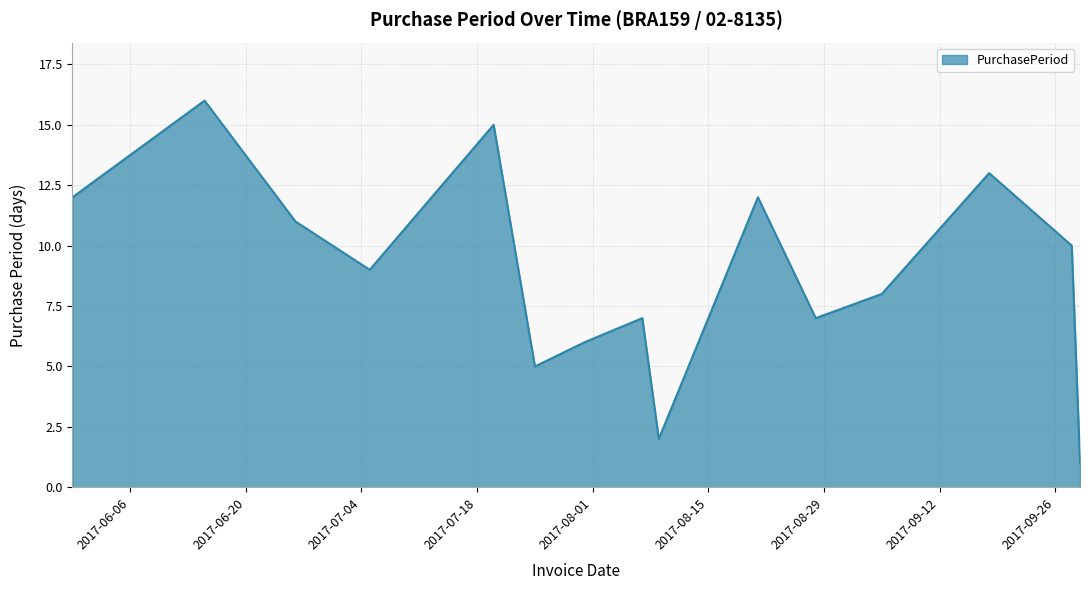

What is the difference between the maximum and minimum values?

15